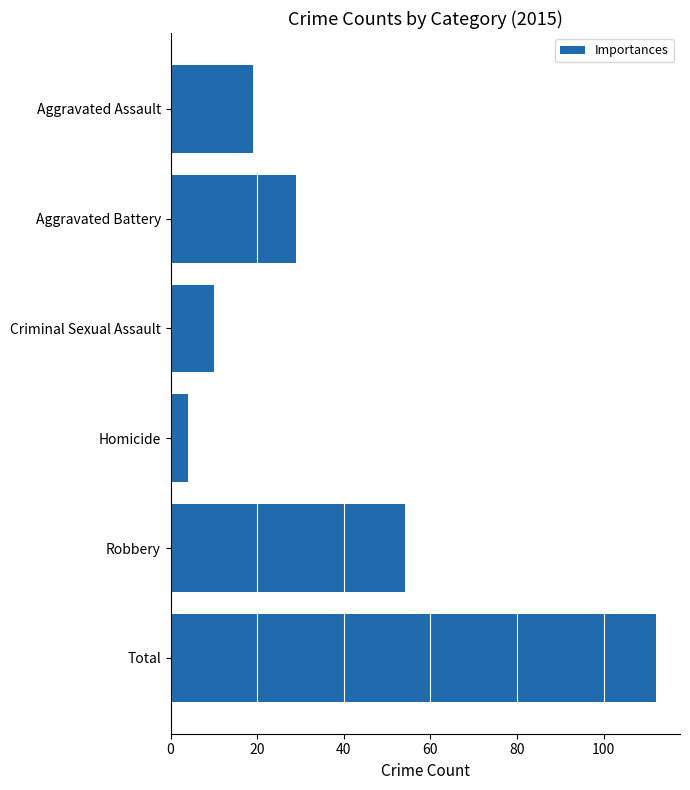

What is the sum of all values?

228